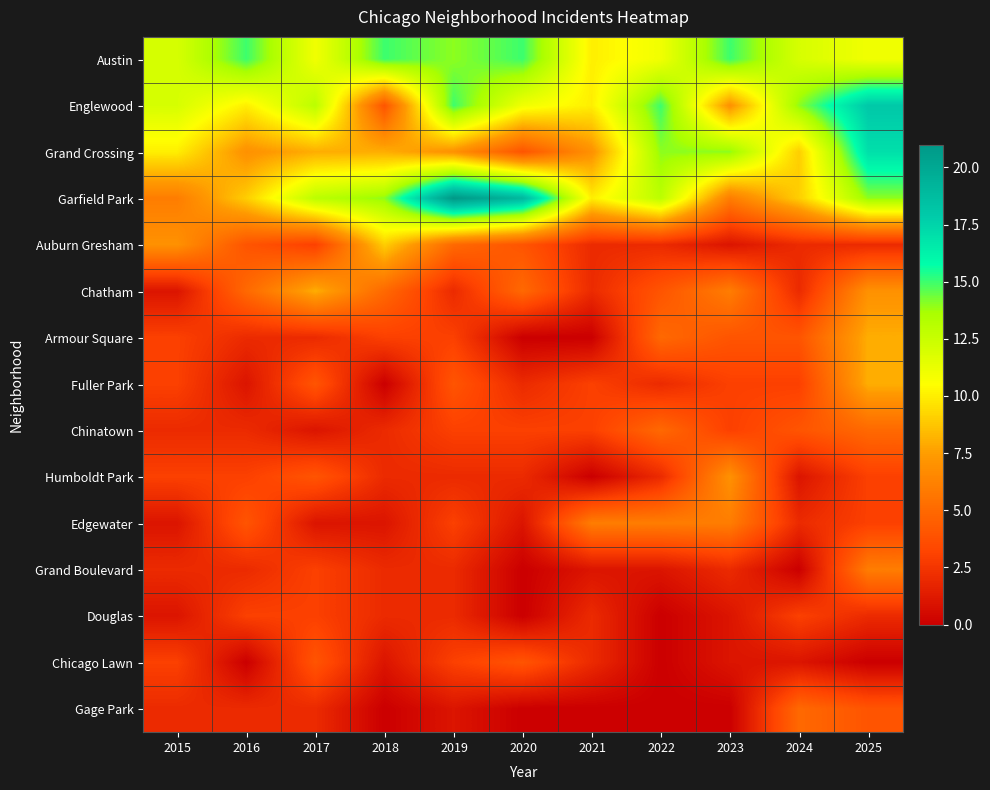

Rank the series by their maximum value, from highest to lowest.

Garfield Park, Englewood, Grand Crossing, Austin, Auburn Gresham, Chatham, Armour Square, Fuller Park, Humboldt Park, Edgewater, Grand Boulevard, Chinatown, Gage Park, Chicago Lawn, Douglas